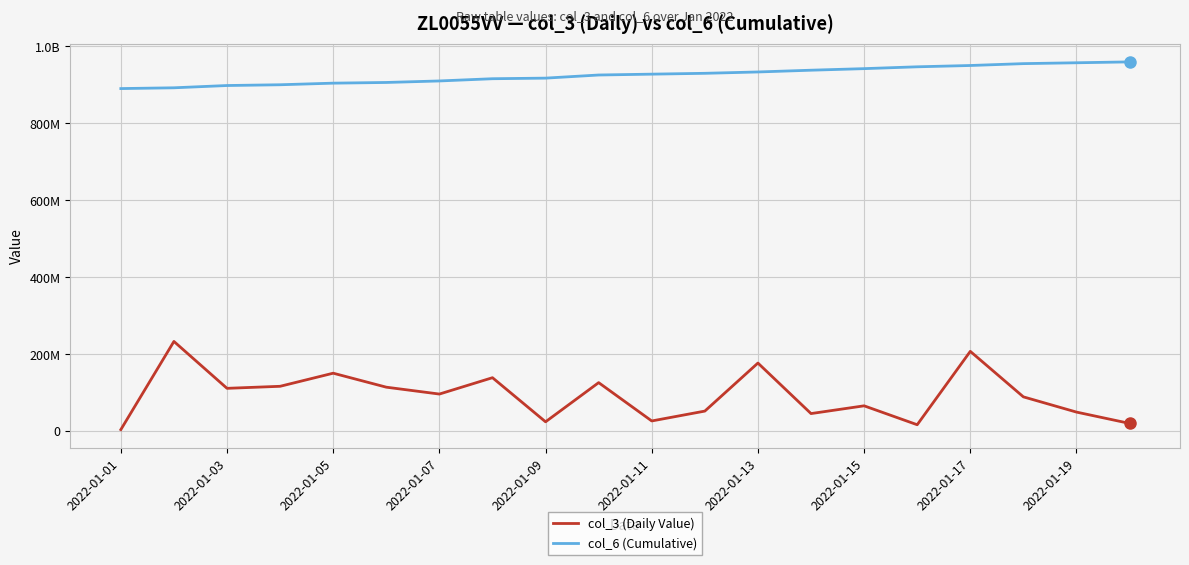

Reading left to right, what are all the values shown in this chart?

col_3 (Daily Value): 3982000	233135896	111259448	116556248	150598592	114251432	96373880	138902632	24268920	126077536	26457416	52109896	176968344	45641528	65805224	16640064	207367056	89107624	49514504	20087304
col_6 (Cumulative): 890377950	892387058	898298933	900292188	904440326	906244268	910179681	915969120	917507485	925630903	927859221	930038955	933537238	938109749	942169672	946944837	950350906	955202588	957432545	959720479